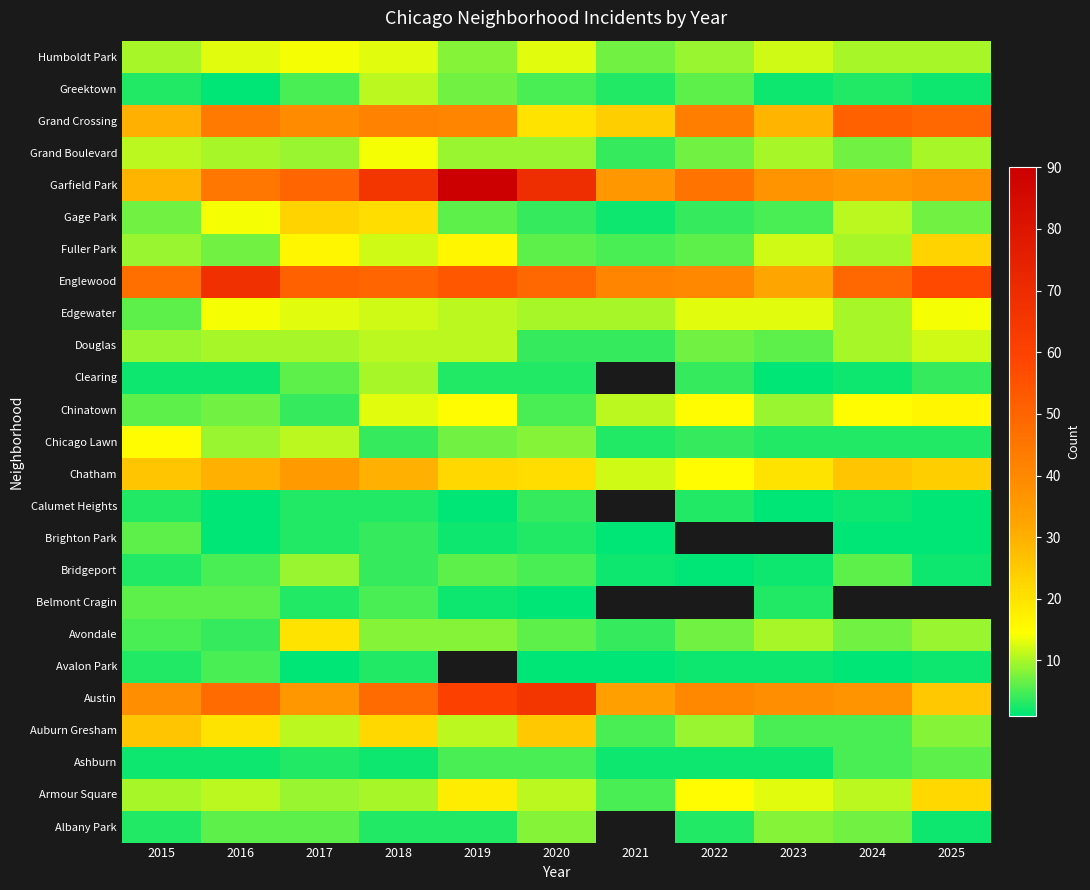

What is the spread (max minus min) of values at 2024?

50.0